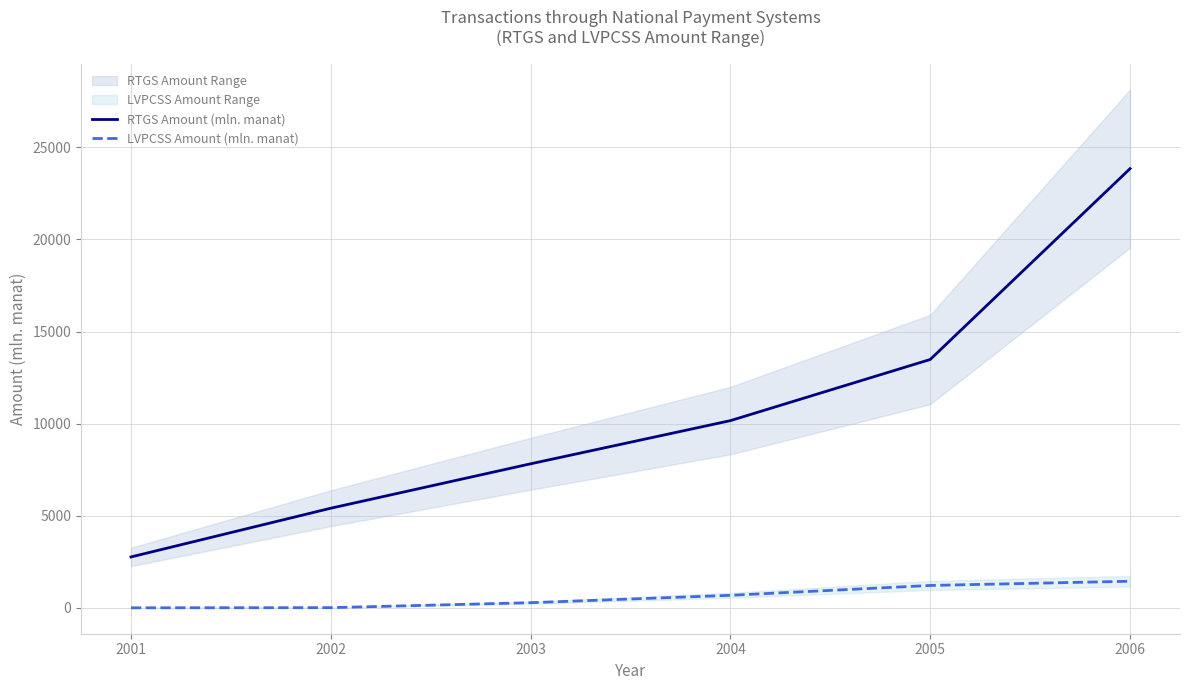

Which series changed the most between 2001 and 2002?

RTGS Amount (mln. manat)